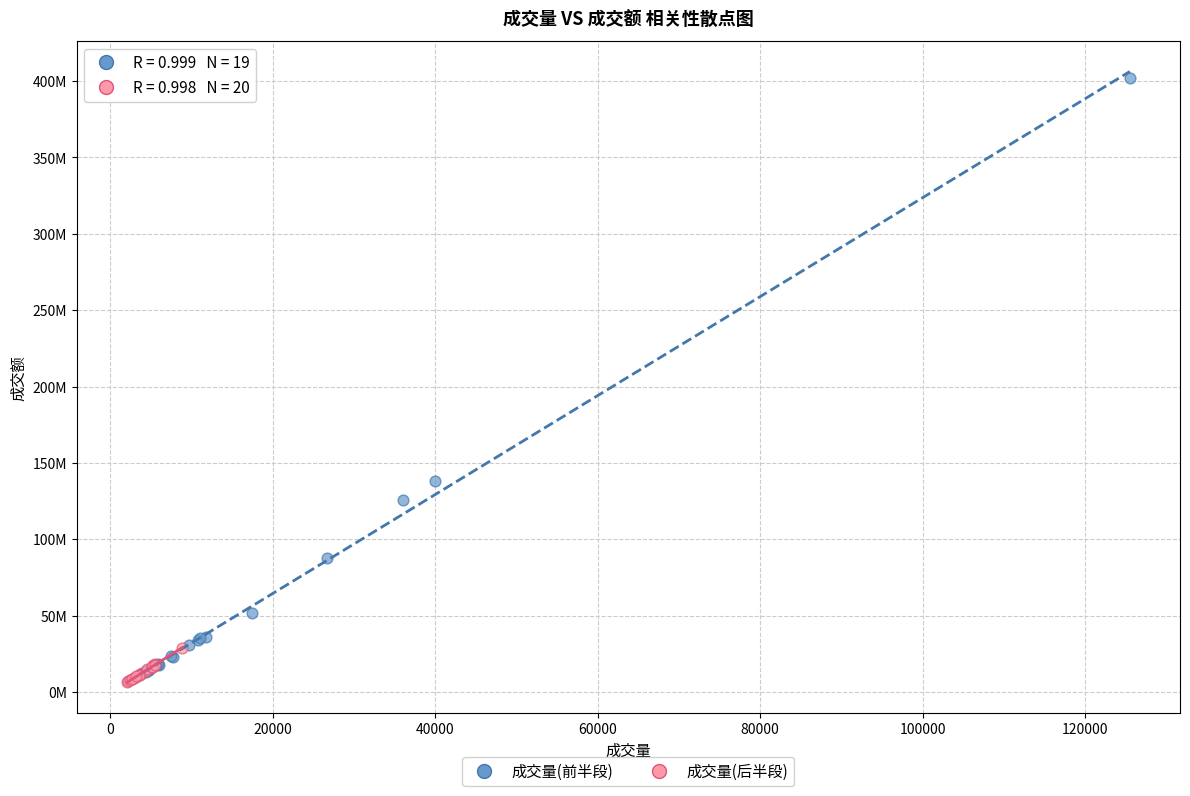

Which series contains the highest Y value?

成交量(前半段)